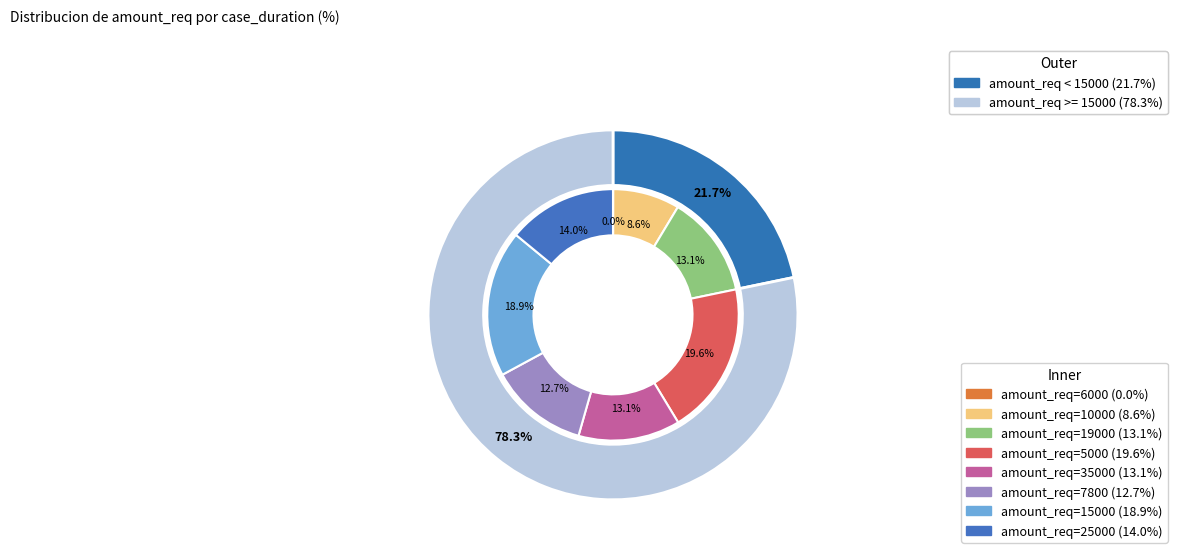

Which category has the biggest portion of the pie?

5000